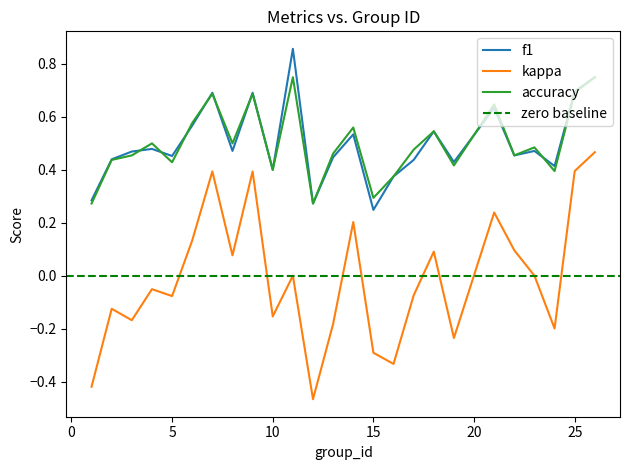

What is the highest value of the kappa series?

0.5